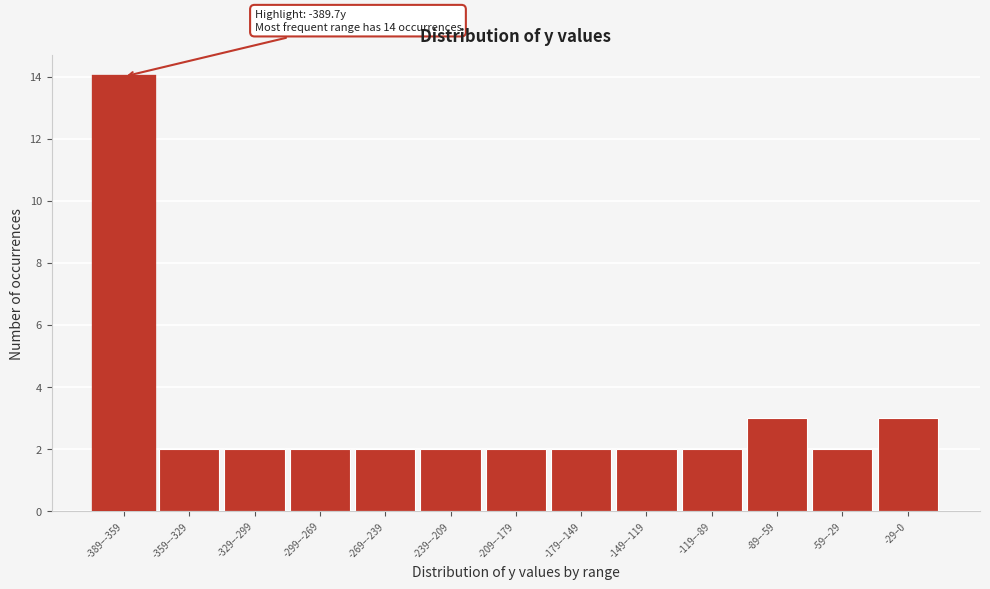

Reading left to right, transcribe all the data shown in this chart.

-389–-359=14	-359–-329=2	-329–-299=2	-299–-269=2	-269–-239=2	-239–-209=2	-209–-179=2	-179–-149=2	-149–-119=2	-119–-89=2	-89–-59=3	-59–-29=2	-29–0=3